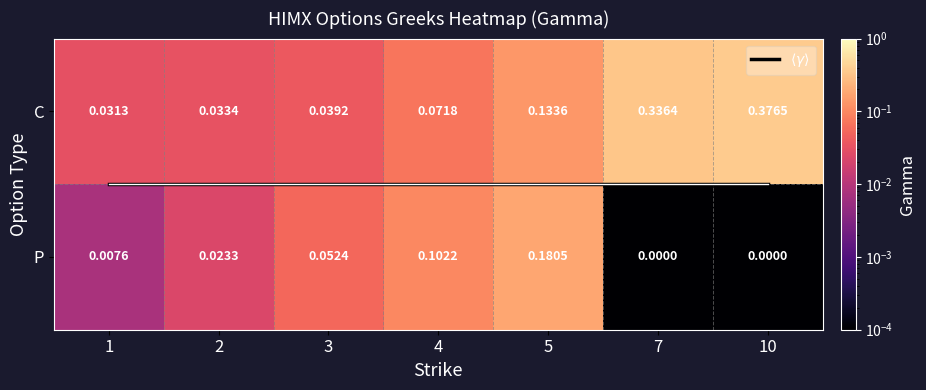

What is the lowest value of the $\langle\gamma\rangle$ series?

0.5